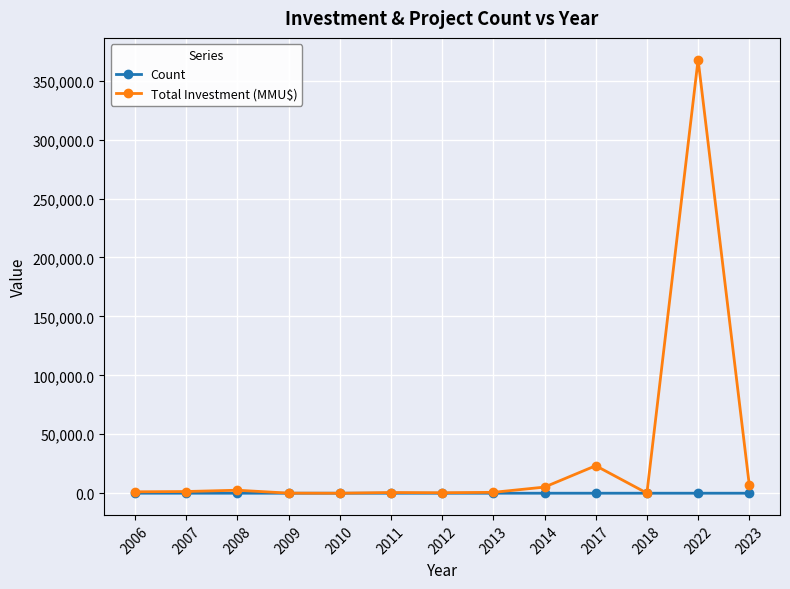

True or false: Total Investment (MMU$) has more than 1 points higher than both neighbors.

True